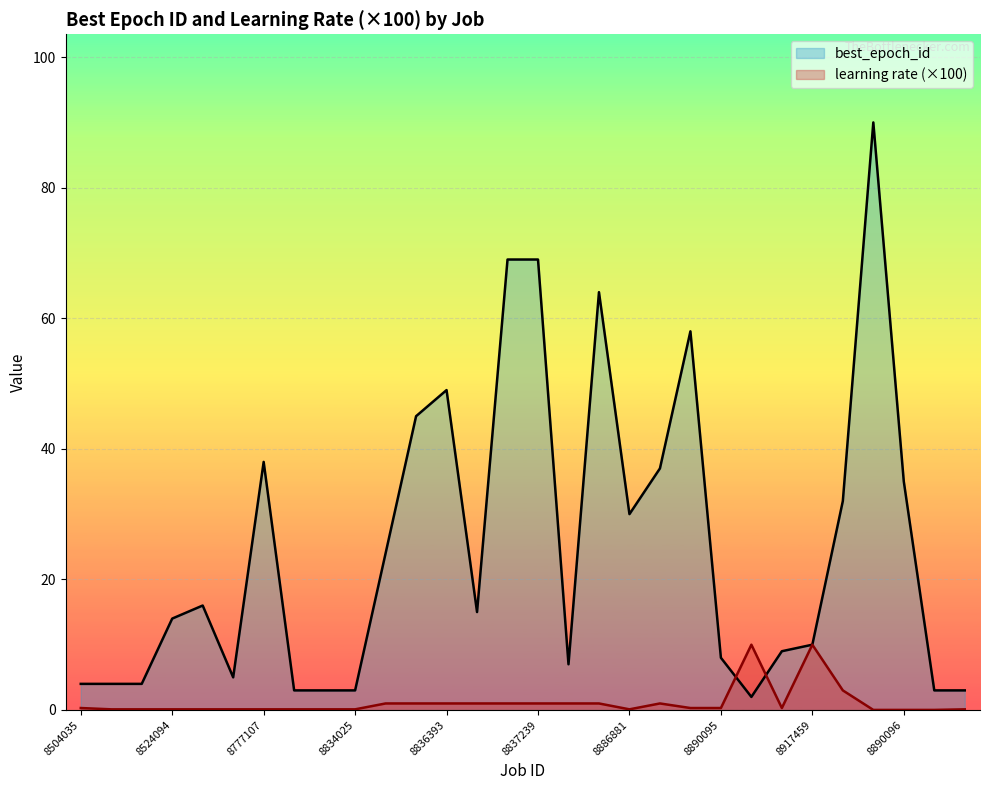

What is the total value across all series at 8918581?

35.0